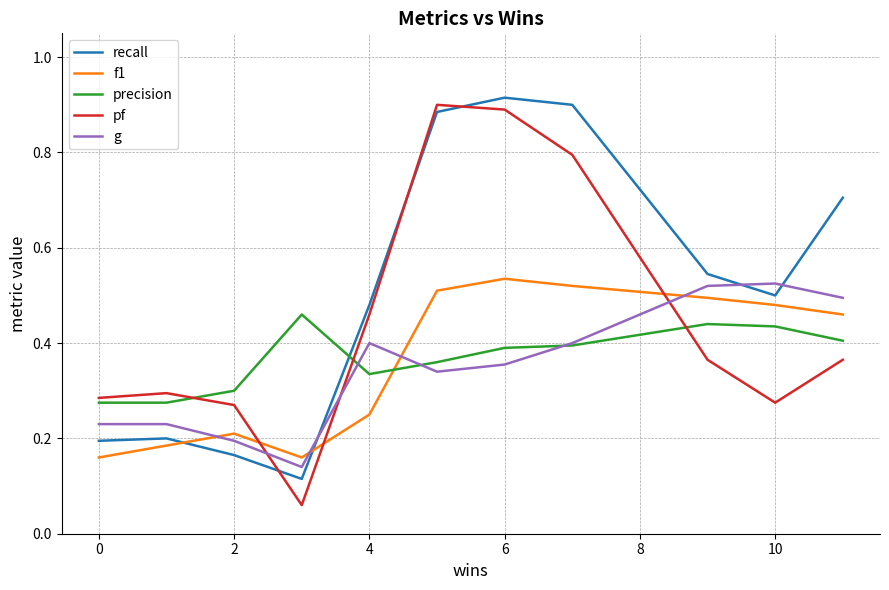

What is the difference between the second highest and second lowest values in the pf series?

0.6